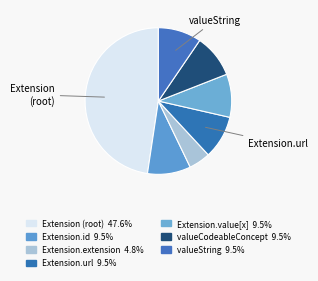

How many slices are in this pie chart?

7